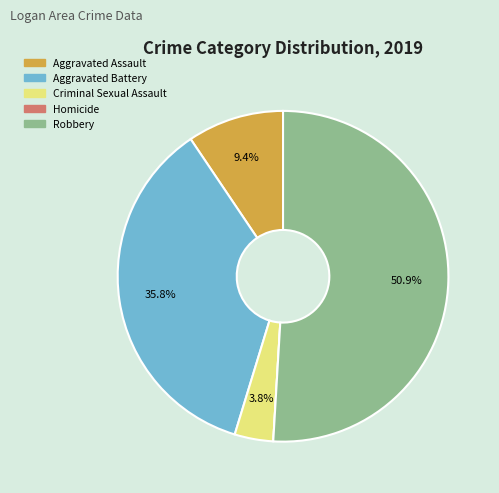

Approximately how many times larger is the value at Aggravated Assault compared to Aggravated Battery?

0.3